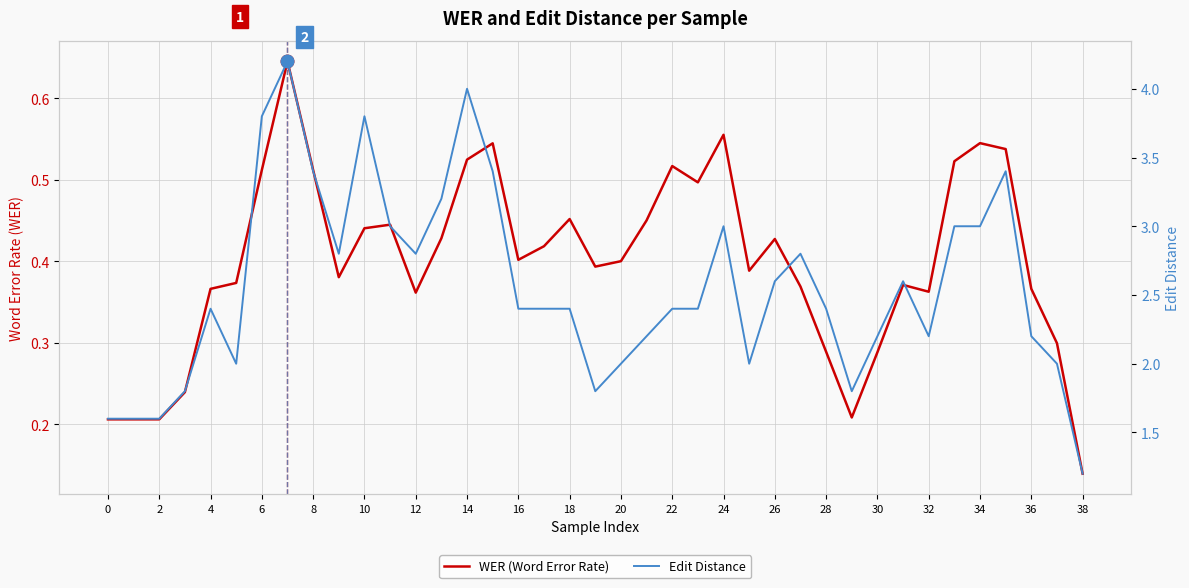

Reading right to left, extract all data points from this chart.

WER (Word Error Rate): 0.1	0.3	0.4	0.5	0.5	0.5	0.4	0.4	0.3	0.2	0.3	0.4	0.4	0.4	0.6	0.5	0.5	0.5	0.4	0.4	0.5	0.4	0.4	0.5	0.5	0.4	0.4	0.4	0.4	0.4	0.5	0.6	0.5	0.4	0.4	0.2	0.2	0.2	0.2
Edit Distance: 1.2	2.0	2.2	3.4	3.0	3.0	2.2	2.6	2.2	1.8	2.4	2.8	2.6	2.0	3.0	2.4	2.4	2.2	2.0	1.8	2.4	2.4	2.4	3.4	4.0	3.2	2.8	3.0	3.8	2.8	3.4	4.2	3.8	2.0	2.4	1.8	1.6	1.6	1.6